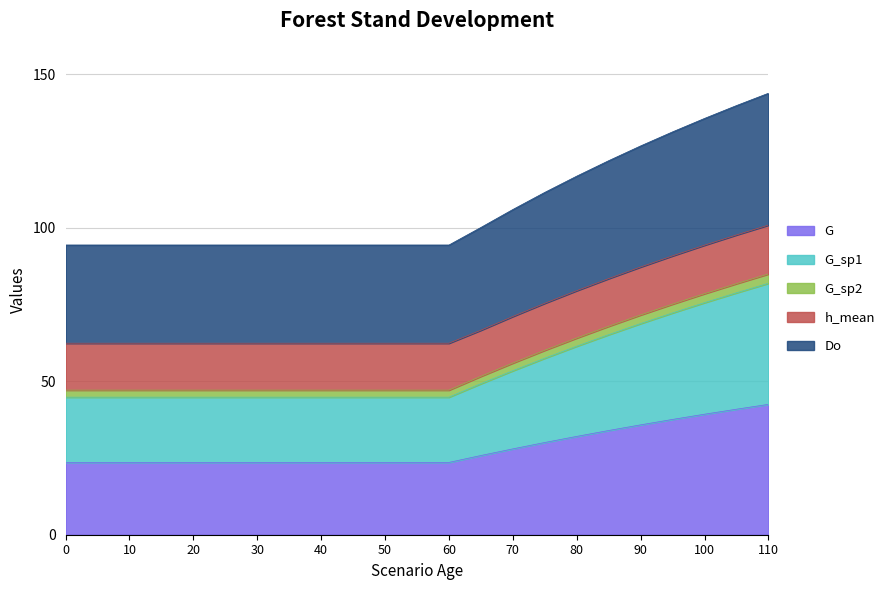

The value of G at 0 is 6.7. True or false?

False